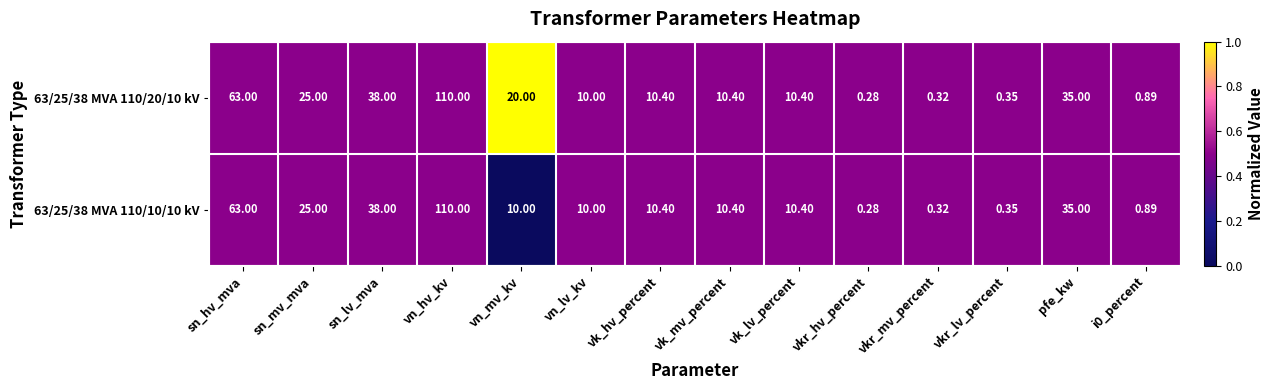

Where does the 63/25/38 MVA 110/20/10 kV series first go above 10?

sn_hv_mva